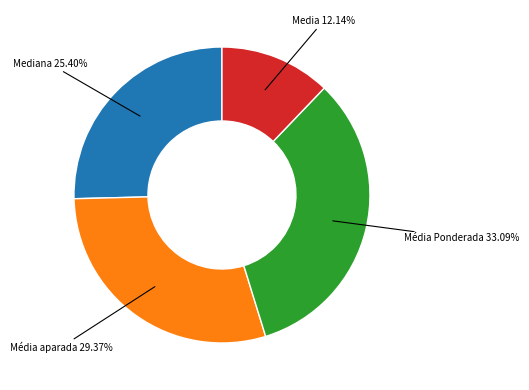

Is there a majority slice in this chart?

No